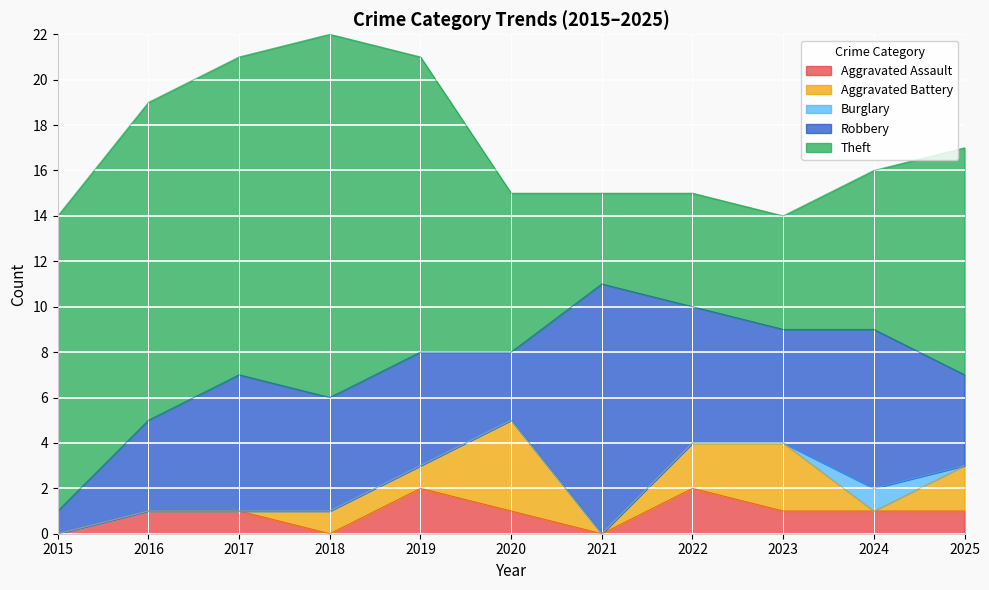

True or false: Aggravated Assault has a value of 0 at 2018.

True